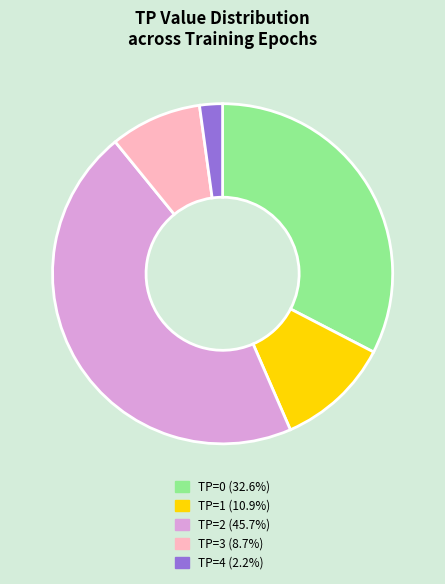

What is the ratio of the value at TP=3 (8.7%) to the value at TP=0 (32.6%)?

0.3